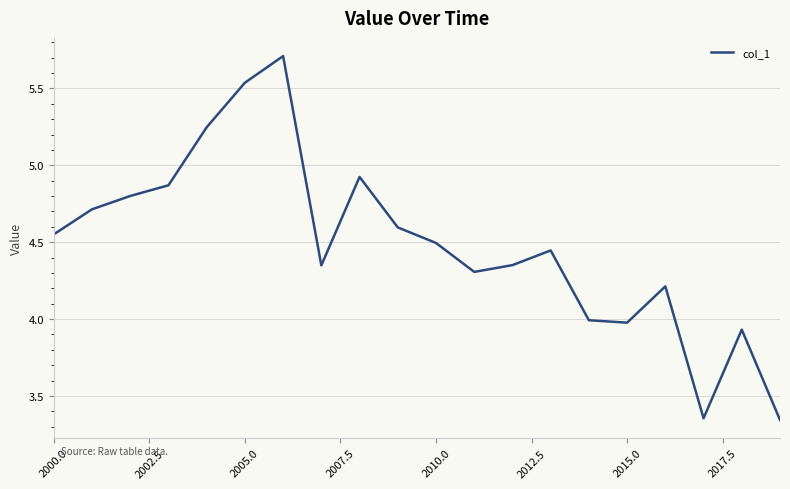

Is it true that the value at 2005.0 is 8.8?

False